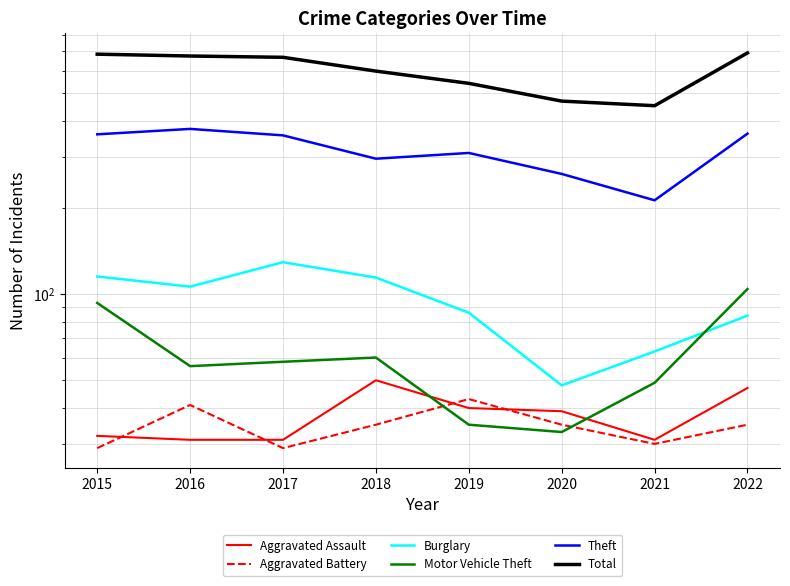

Reading left to right, list all the values displayed in this chart.

Aggravated Assault: 2015=32	2016=31	2017=31	2018=50	2019=40	2020=39	2021=31	2022=47
Aggravated Battery: 2015=29	2016=41	2017=29	2018=35	2019=43	2020=35	2021=30	2022=35
Burglary: 2015=115	2016=106	2017=129	2018=114	2019=86	2020=48	2021=63	2022=84
Motor Vehicle Theft: 2015=93	2016=56	2017=58	2018=60	2019=35	2020=33	2021=49	2022=104
Theft: 2015=360	2016=376	2017=357	2018=296	2019=310	2020=262	2021=212	2022=362
Total: 2015=685	2016=675	2017=668	2018=598	2019=542	2020=470	2021=453	2022=692